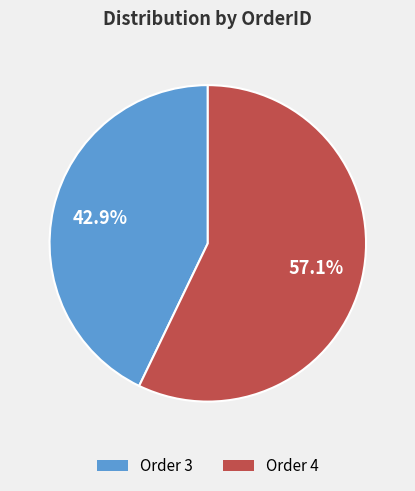

Does any single category account for the majority?

Yes